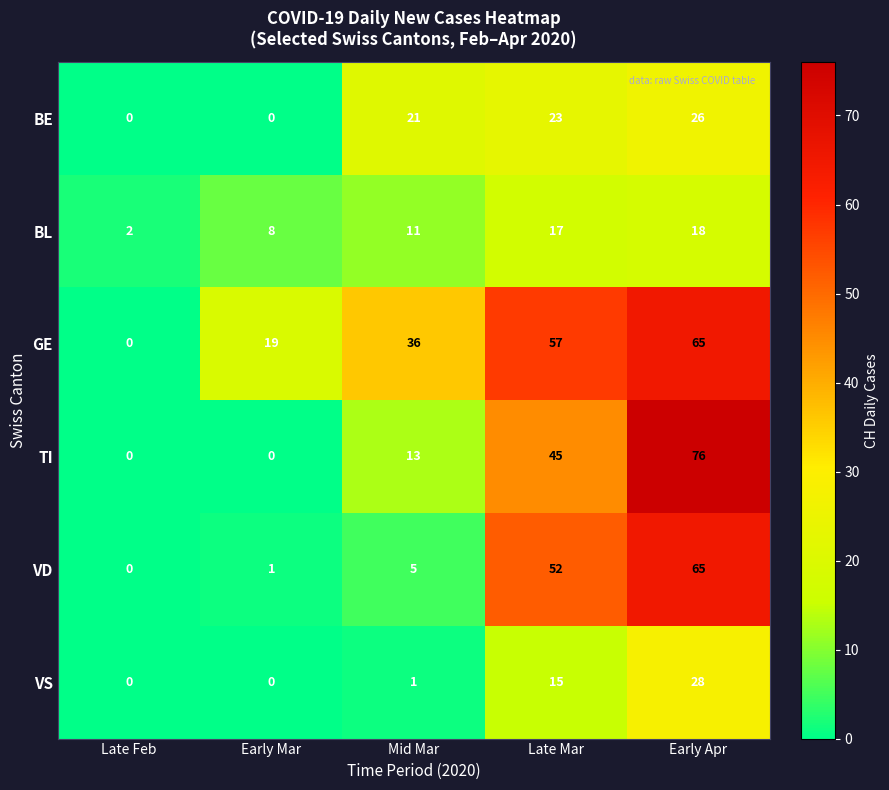

What is the sum of all BE values?

70